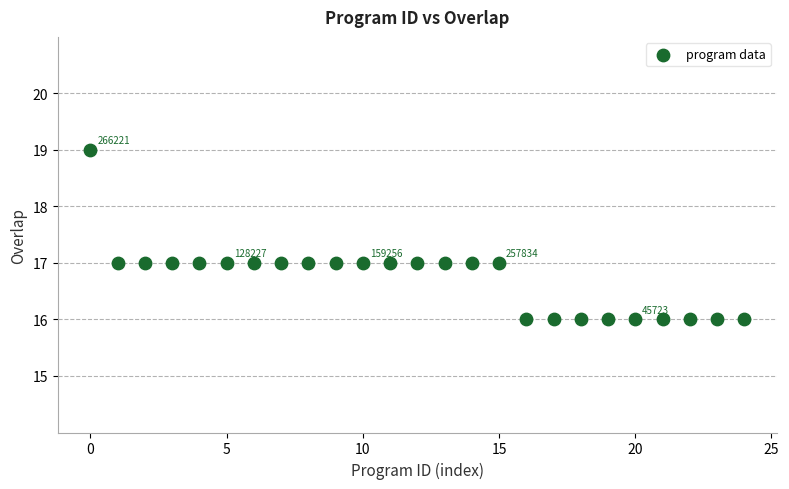

What is the range of Y values (max minus min)?

3